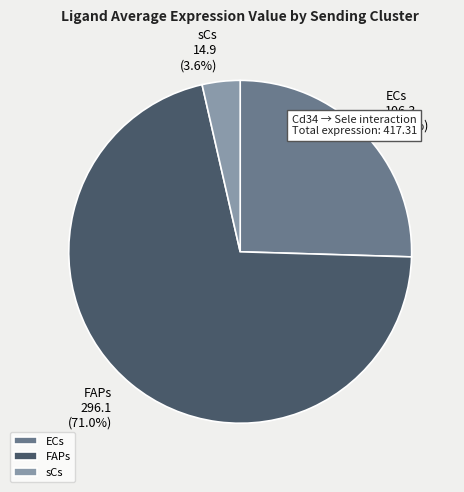

Between FAPs and sCs, which is larger?

FAPs